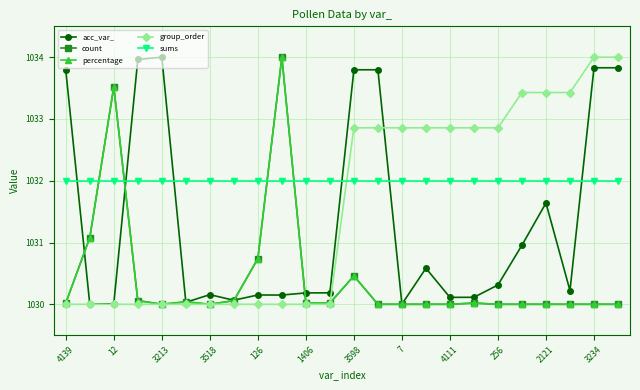

After their last crossing, which series has the higher values: group_order or count?

group_order